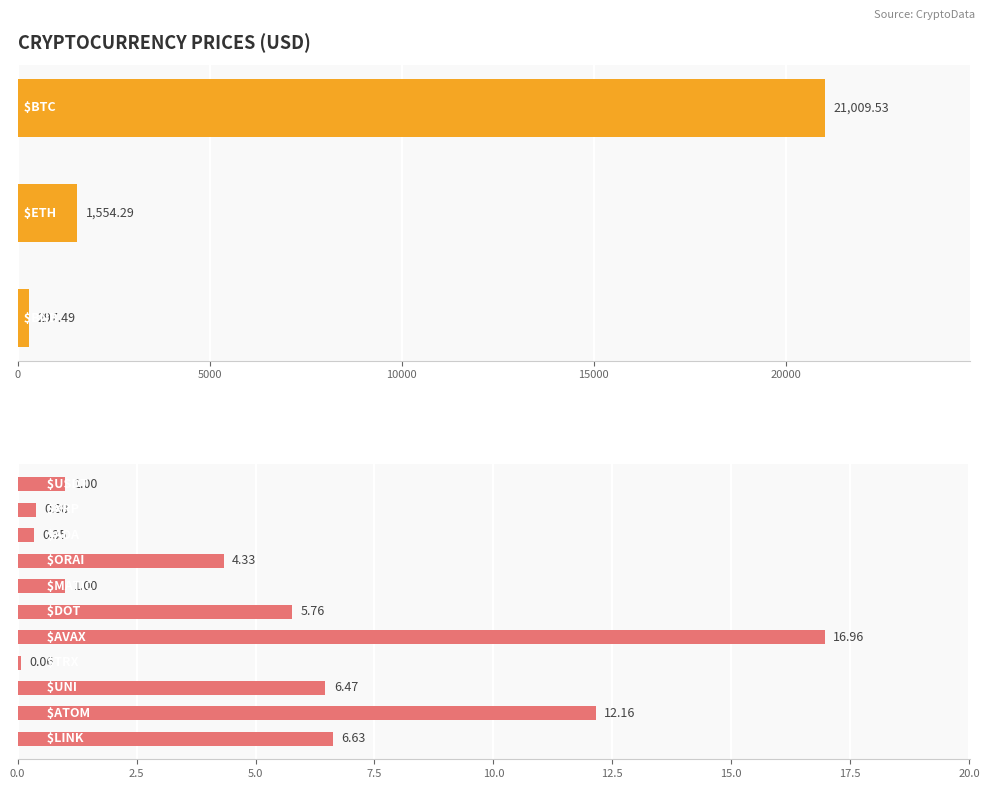

How many distinct data groups are displayed?

1